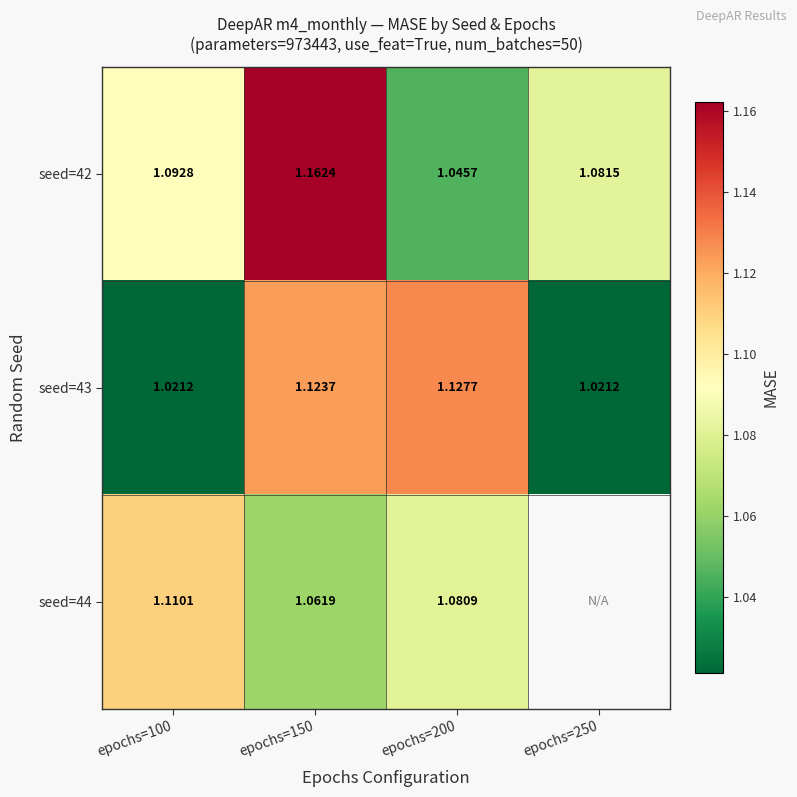

Is the value of seed=43 at epochs=250 greater than the value of seed=44 at epochs=150?

No